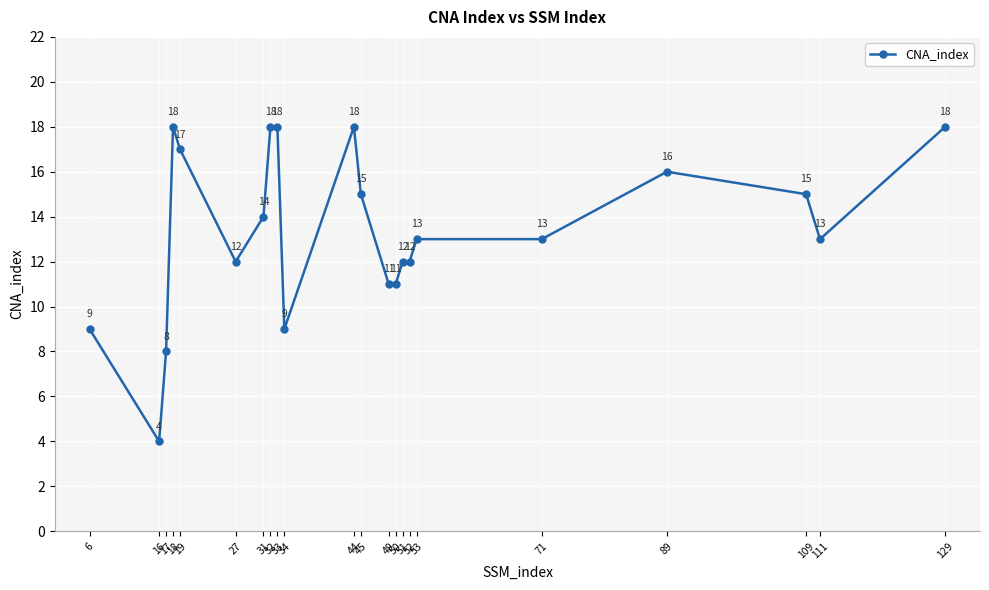

What is the value of the 12th point from the left?

15